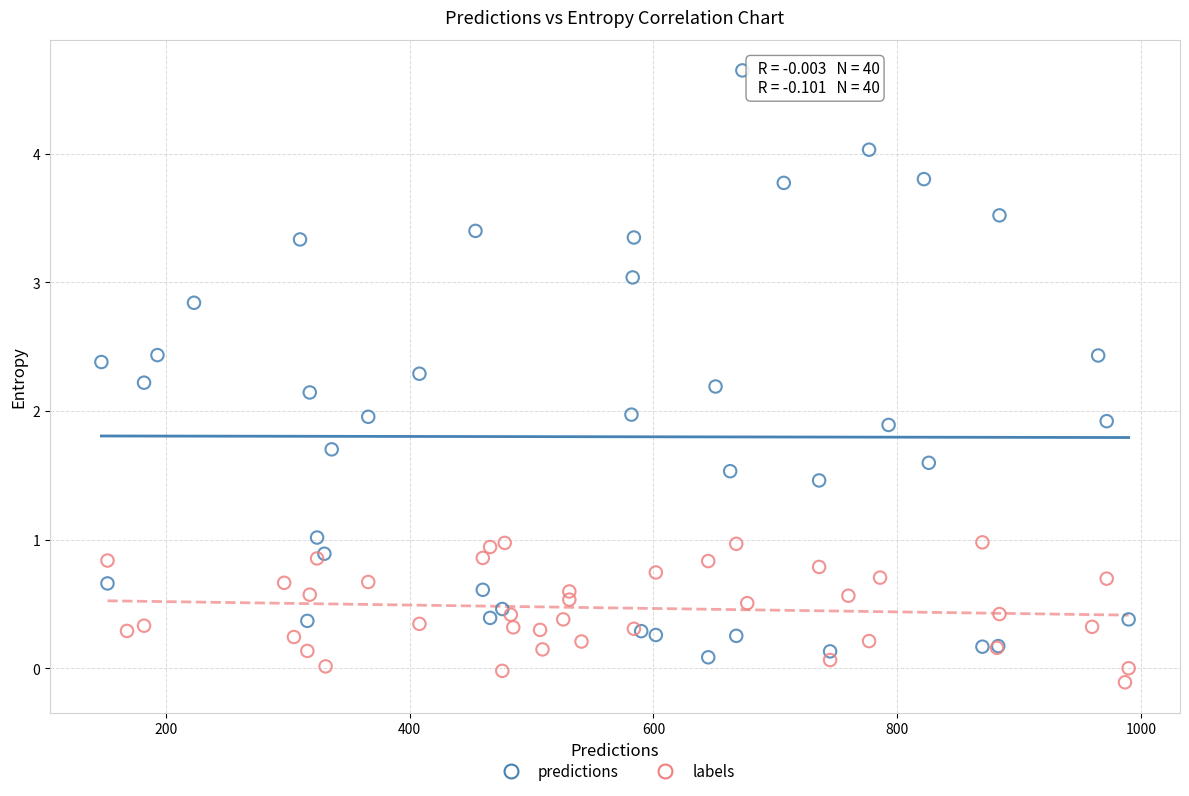

Which series reaches the maximum Y coordinate?

predictions